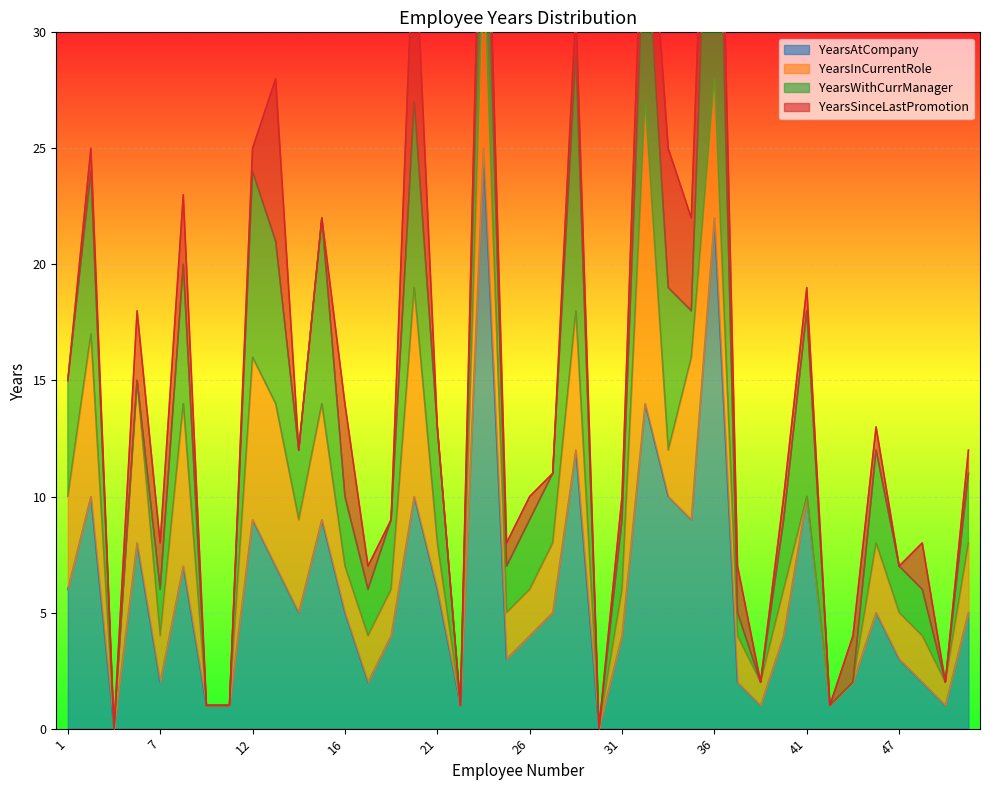

True or false: YearsWithCurrManager and YearsAtCompany cross at least once.

False